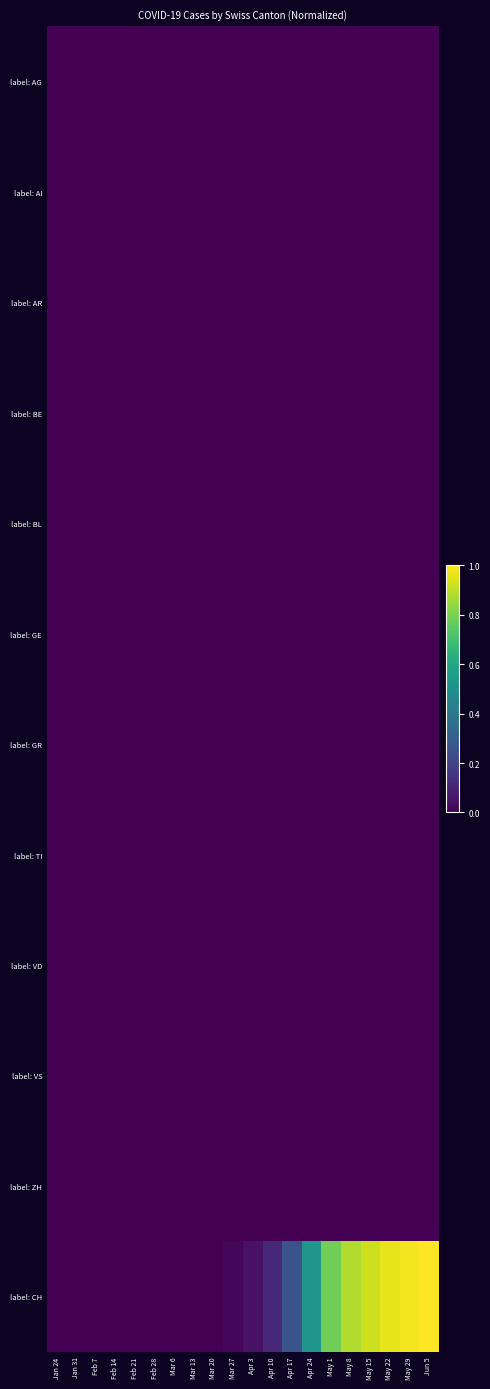

At which category is the sum across all series the highest?

Jun 5